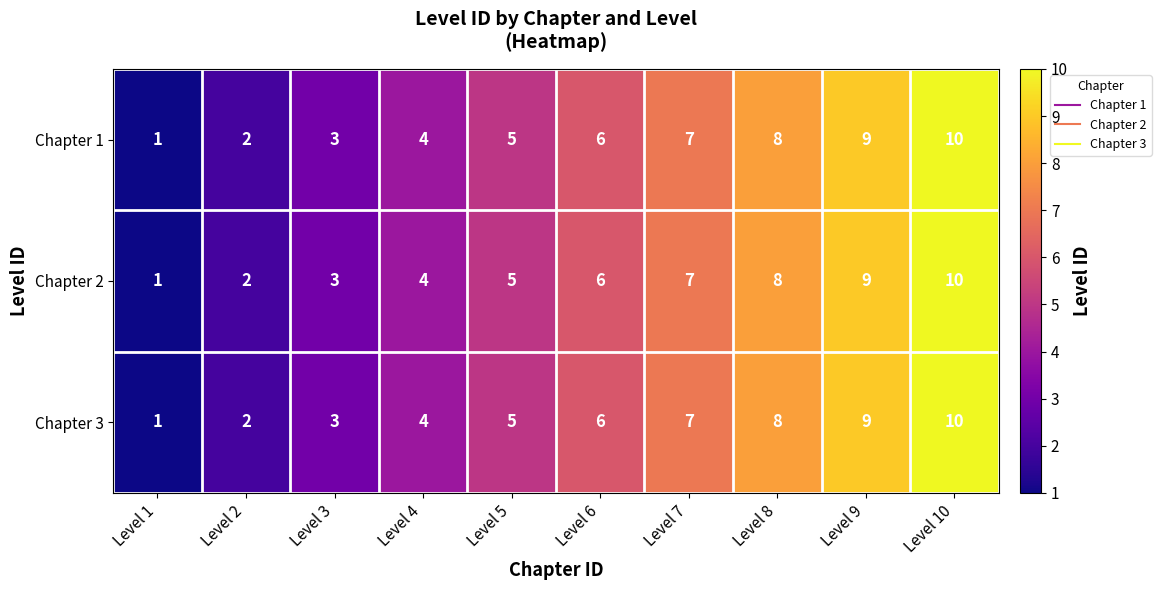

What is the sum of the Chapter 1 values at Level 3 and Level 4?

7